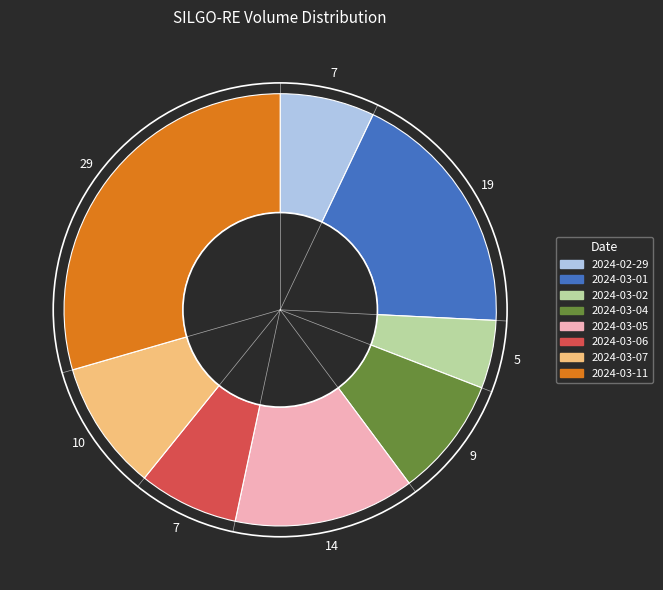

Does 2024-02-29 represent more than half of the total?

No